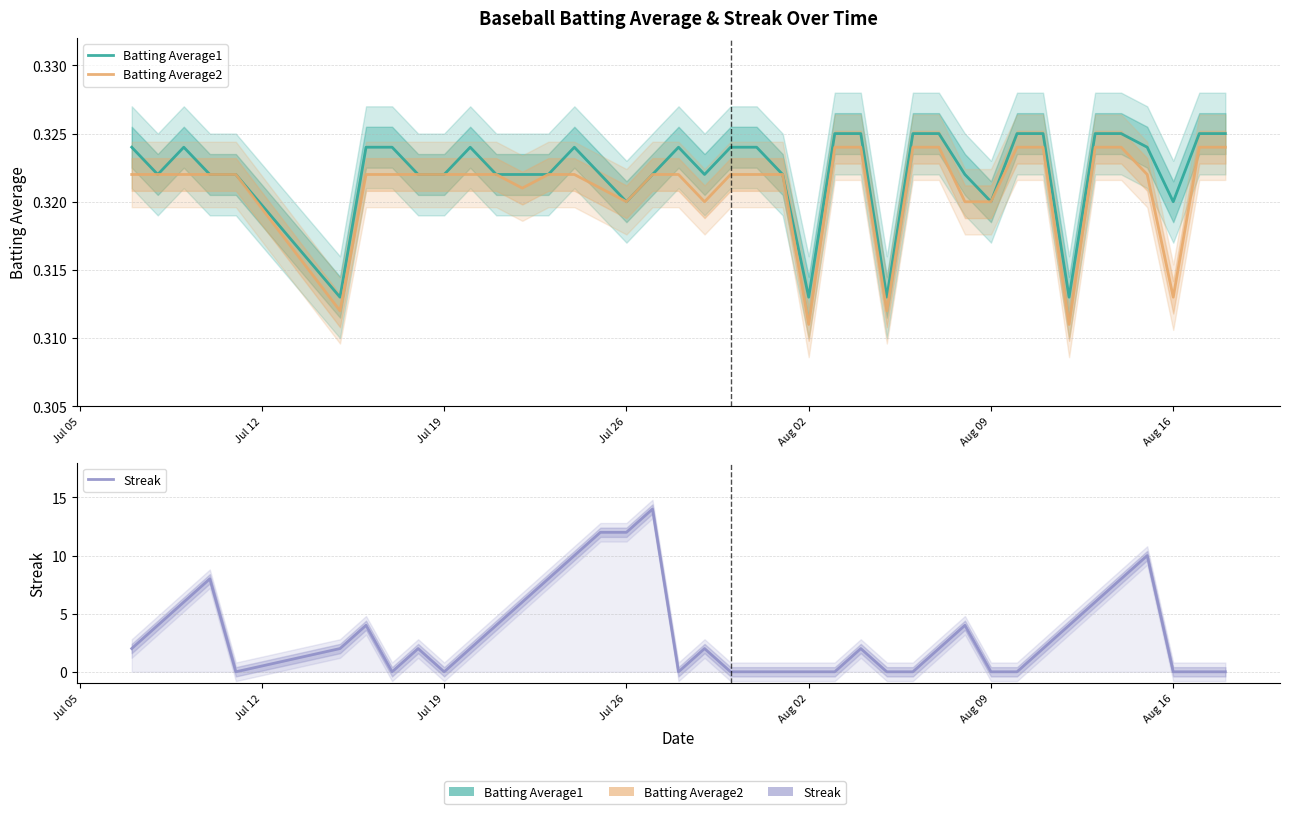

What is the sum of all Streak values?

136.0